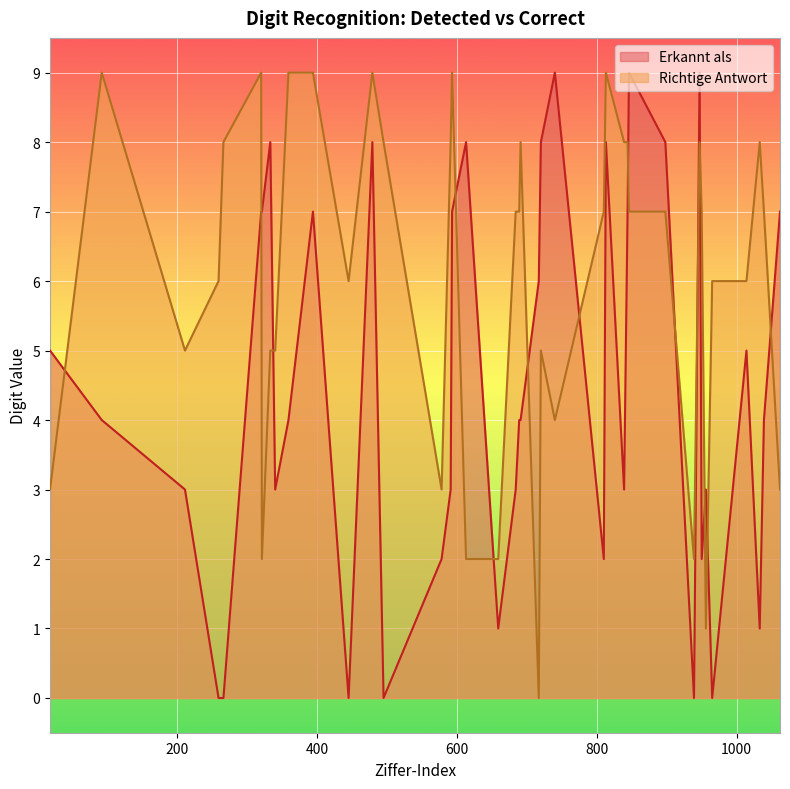

Is it true that Erkannt als equals 7 at 18?

False